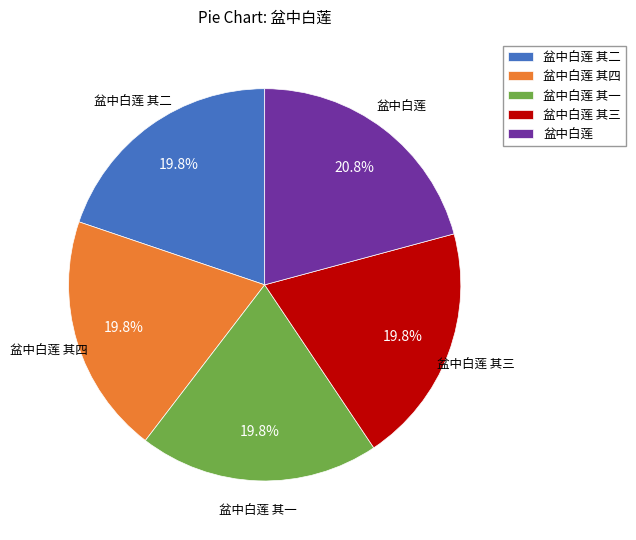

How much of the chart is everything except 盆中白莲 其三?

80.2%